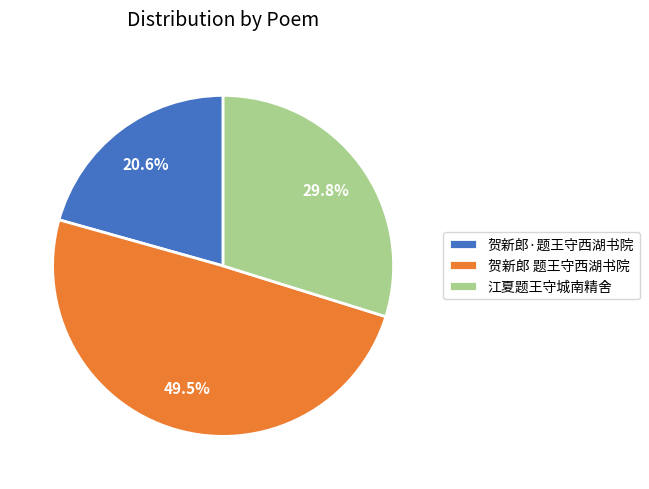

What portion of the pie excludes 江夏题王守城南精舍?

70.2%